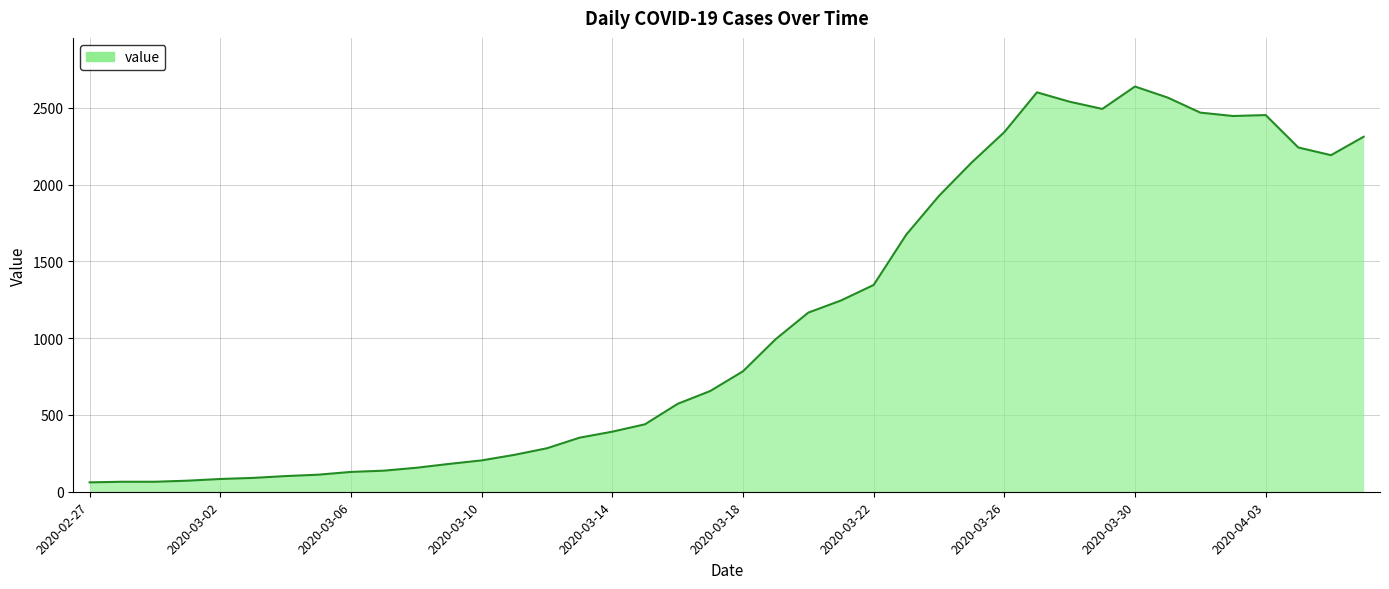

Does the chart have visible grid lines?

Yes